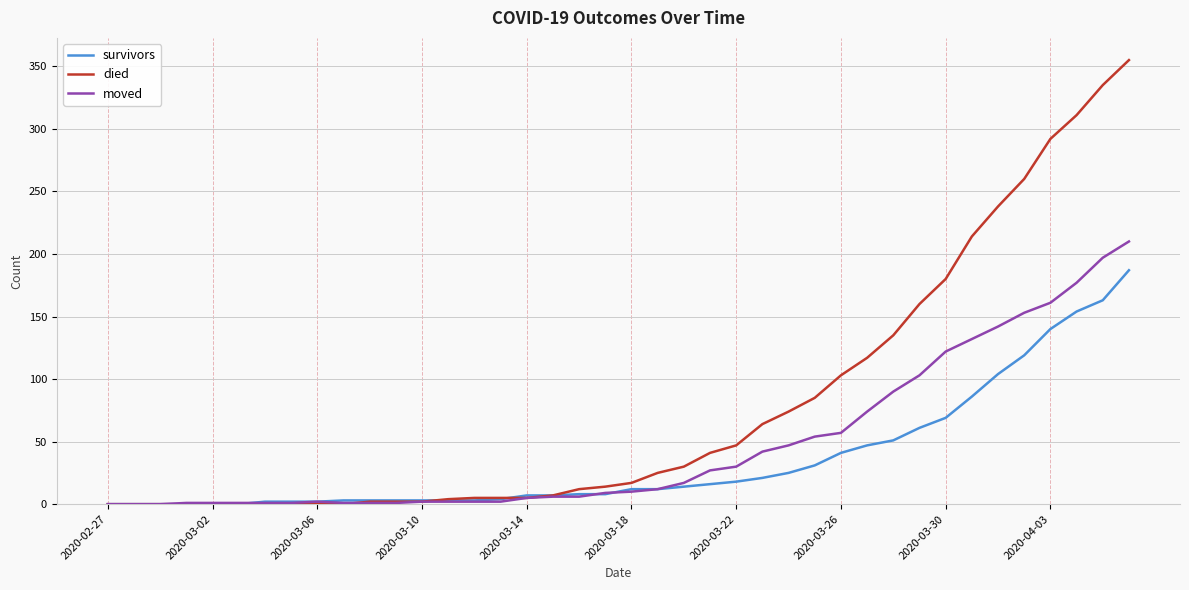

Rank the series by their maximum value, from lowest to highest.

survivors, moved, died